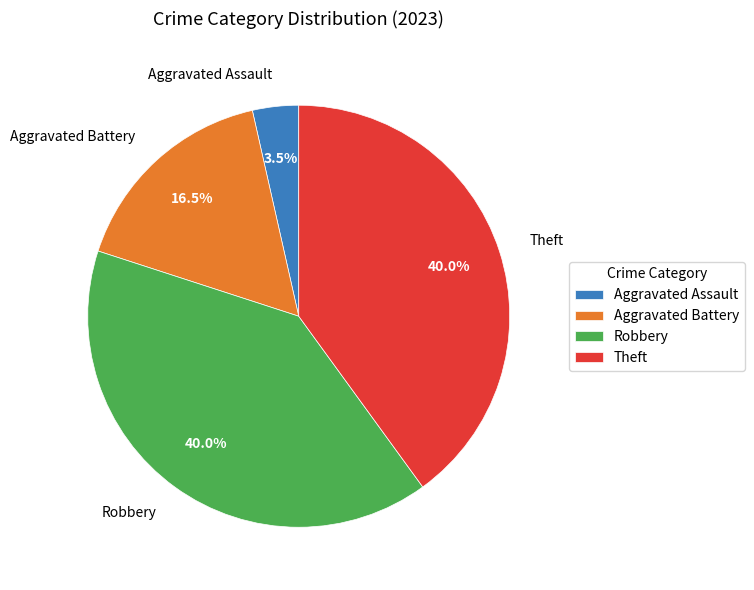

Combined, what portion of the pie is Aggravated Assault and Robbery?

43.5%